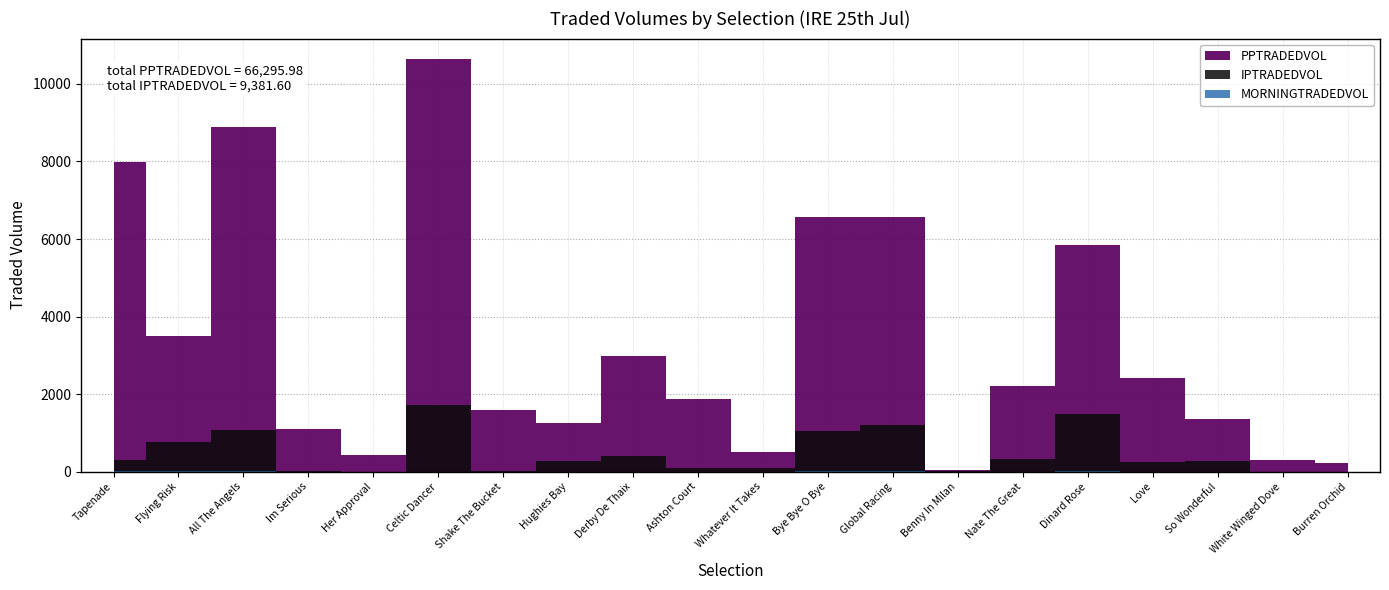

How many interior local valleys does the IPTRADEDVOL series have?

6